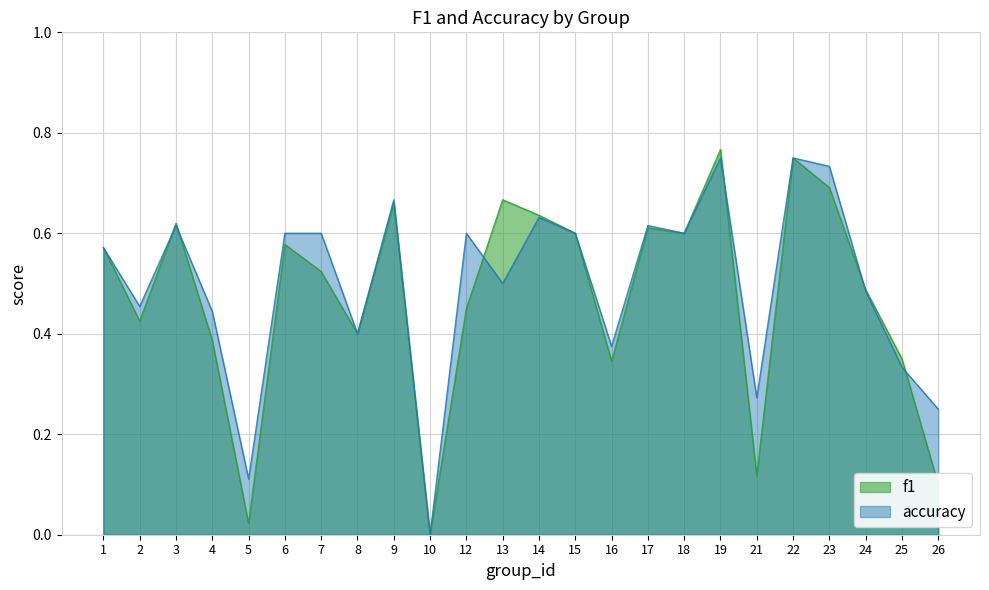

How many values in accuracy are above zero?

23